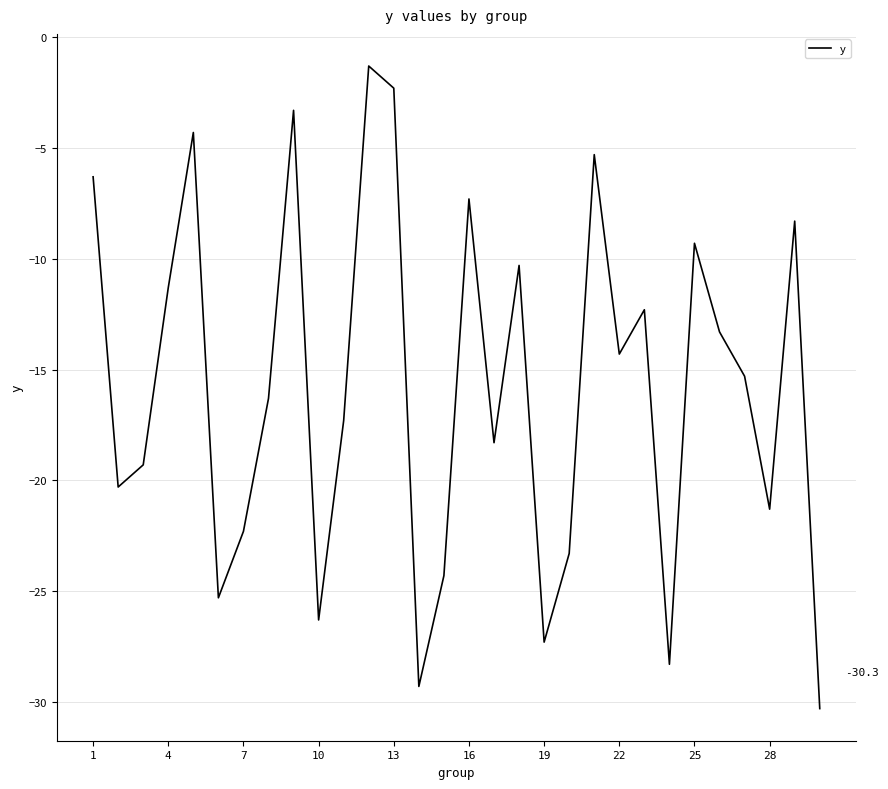

True or false: there are more than 2 points higher than both neighbors.

True